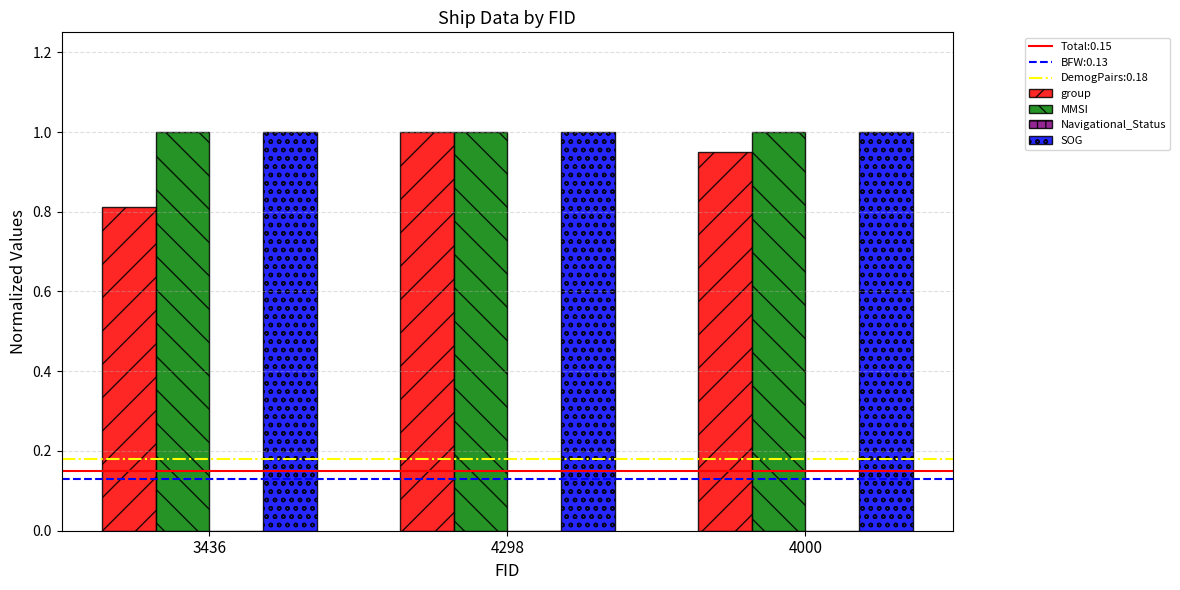

Which series has the widest spread of values?

group